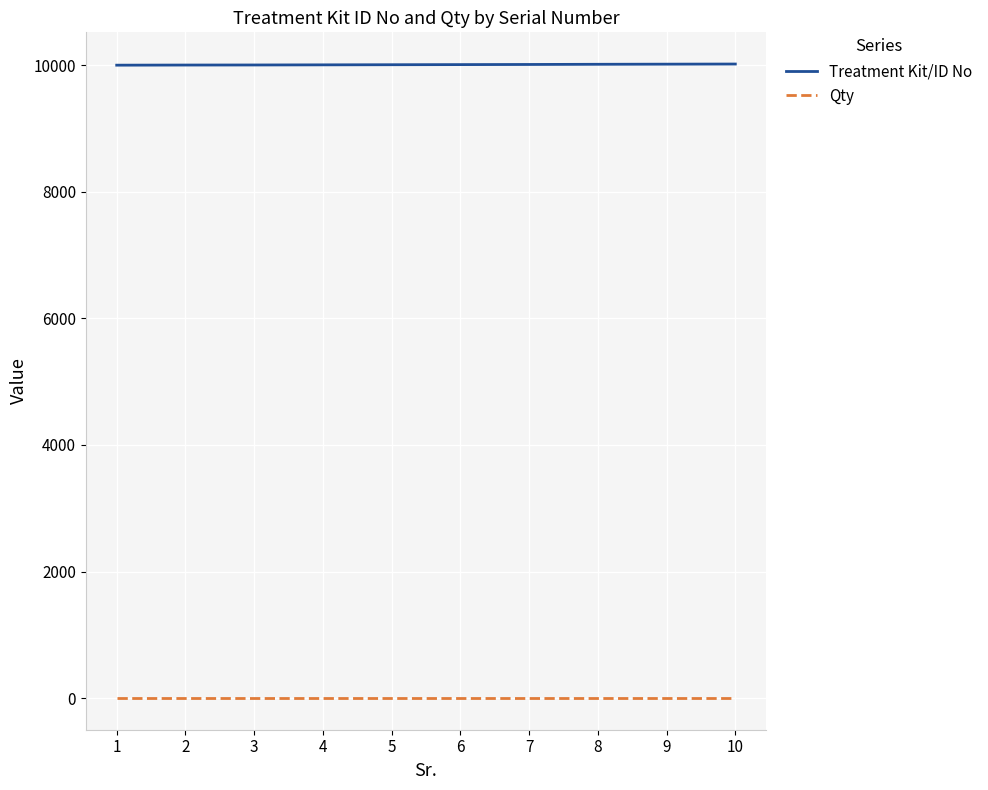

The value of Treatment Kit/ID No at 2 is 14073. True or false?

False